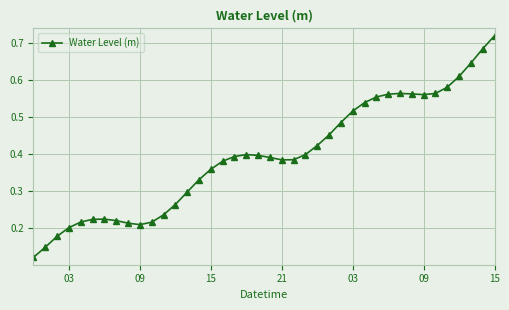

What is the sum of all values?

15.8